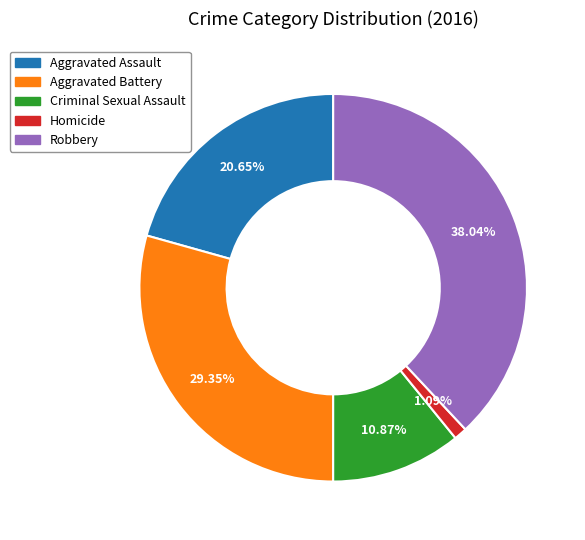

Does Aggravated Assault represent more than half of the total?

No